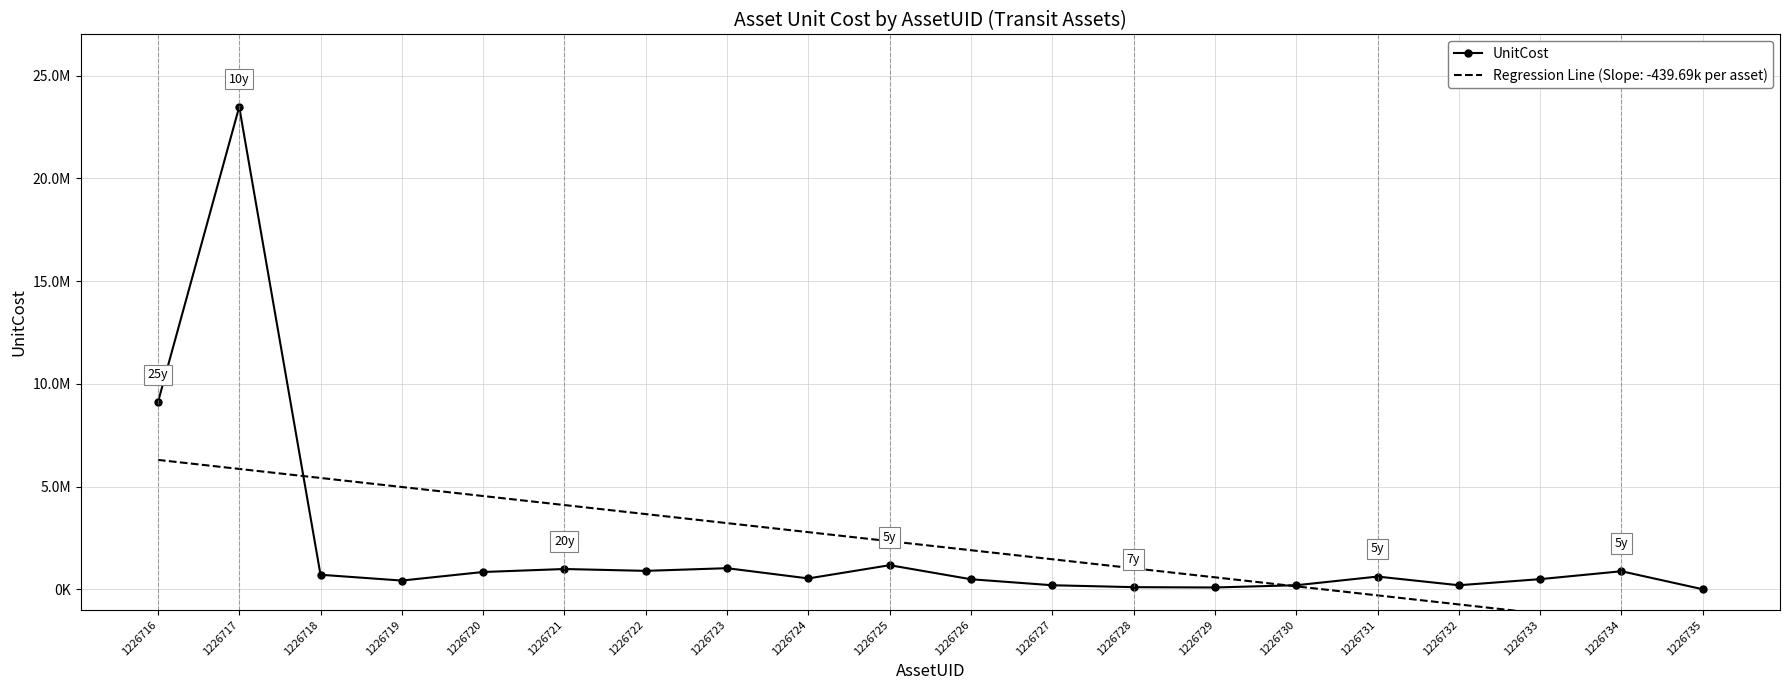

Reading left to right, list all the values displayed in this chart.

1226716=9100000.0	1226717=23486551.4	1226718=710000.0	1226719=427500.0	1226720=844750.0	1226721=990000.0	1226722=900000.0	1226723=1030000.0	1226724=531900.0	1226725=1176173.4	1226726=491496.4	1226727=200000.0	1226728=106948.8	1226729=91162.5	1226730=200000.0	1226731=621977.0	1226732=200000.0	1226733=496842.4	1226734=881044.5	1226735=4346.3